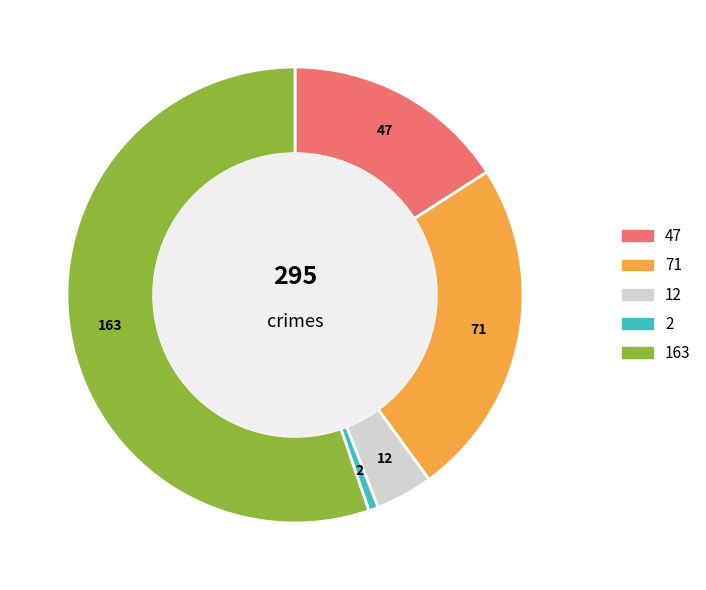

Is there any slice that represents more than half of the pie?

Yes